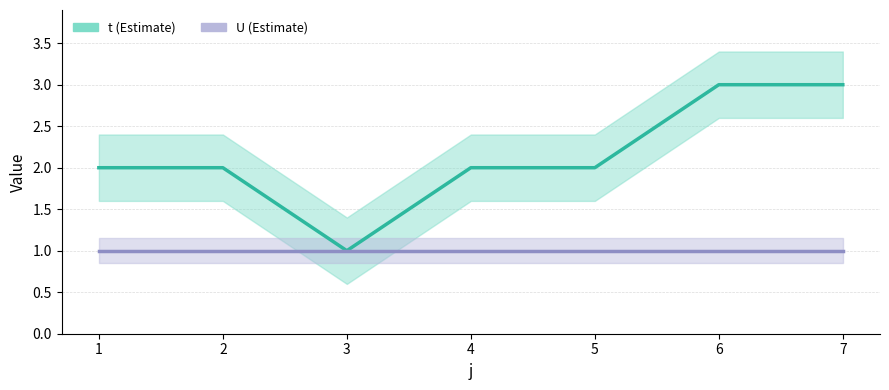

Reading left to right, transcribe all the data shown in this chart.

t: 2	2	1	2	2	3	3
U: 1	1	1	1	1	1	1